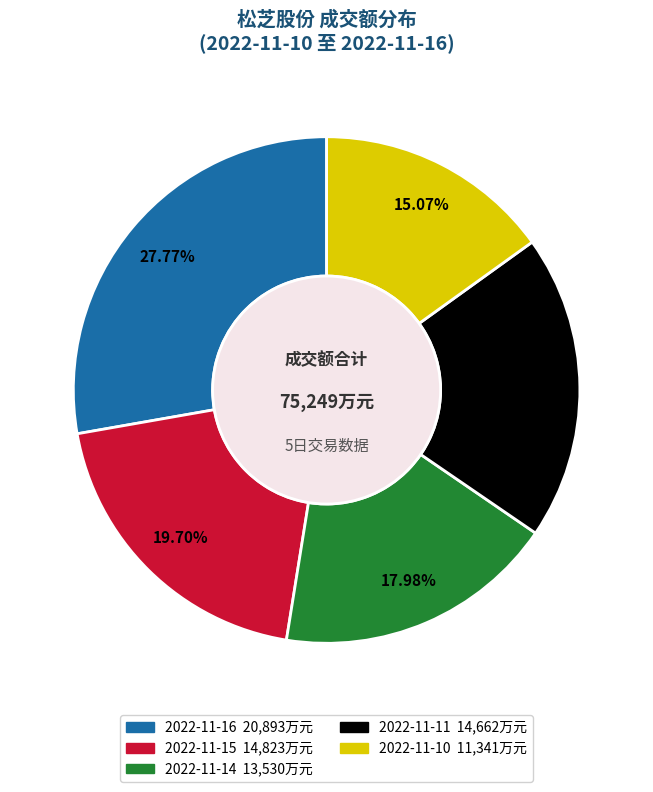

Is there a majority slice in this chart?

No